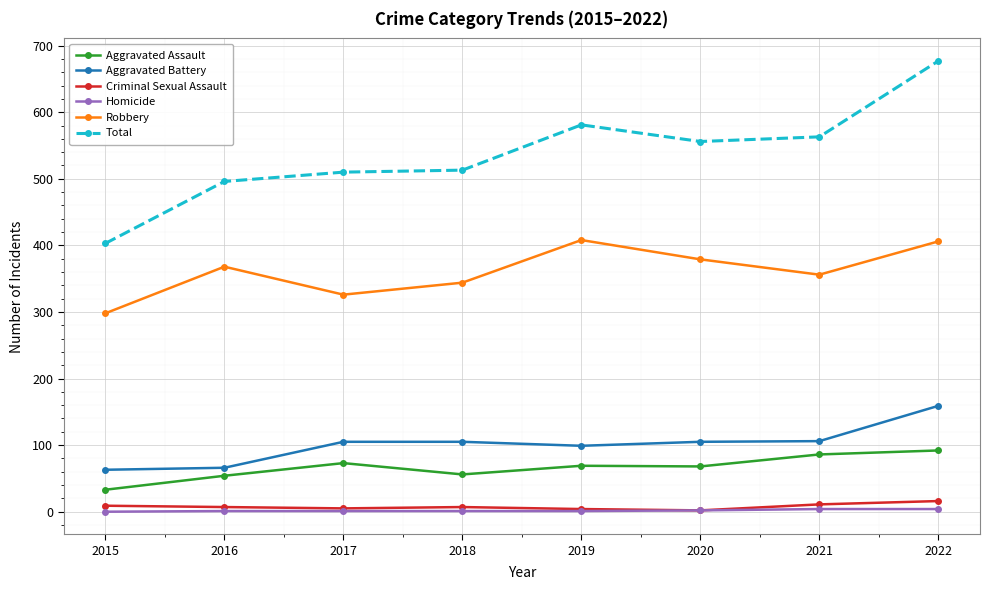

At how many categories does at least one series exceed 210?

8